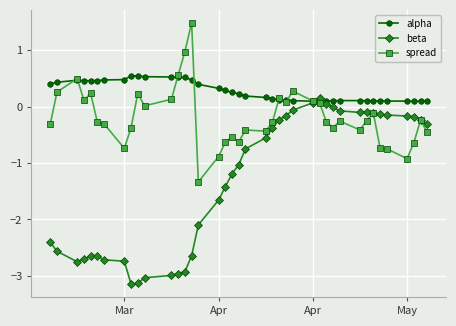

True or false: beta and spread cross at least once.

True